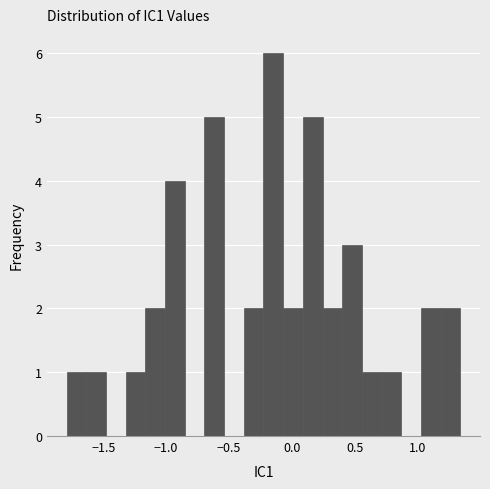

Around what value on the x-axis is the tallest bar? Give the approximate position of its centre, as read against the axis.

-0.15